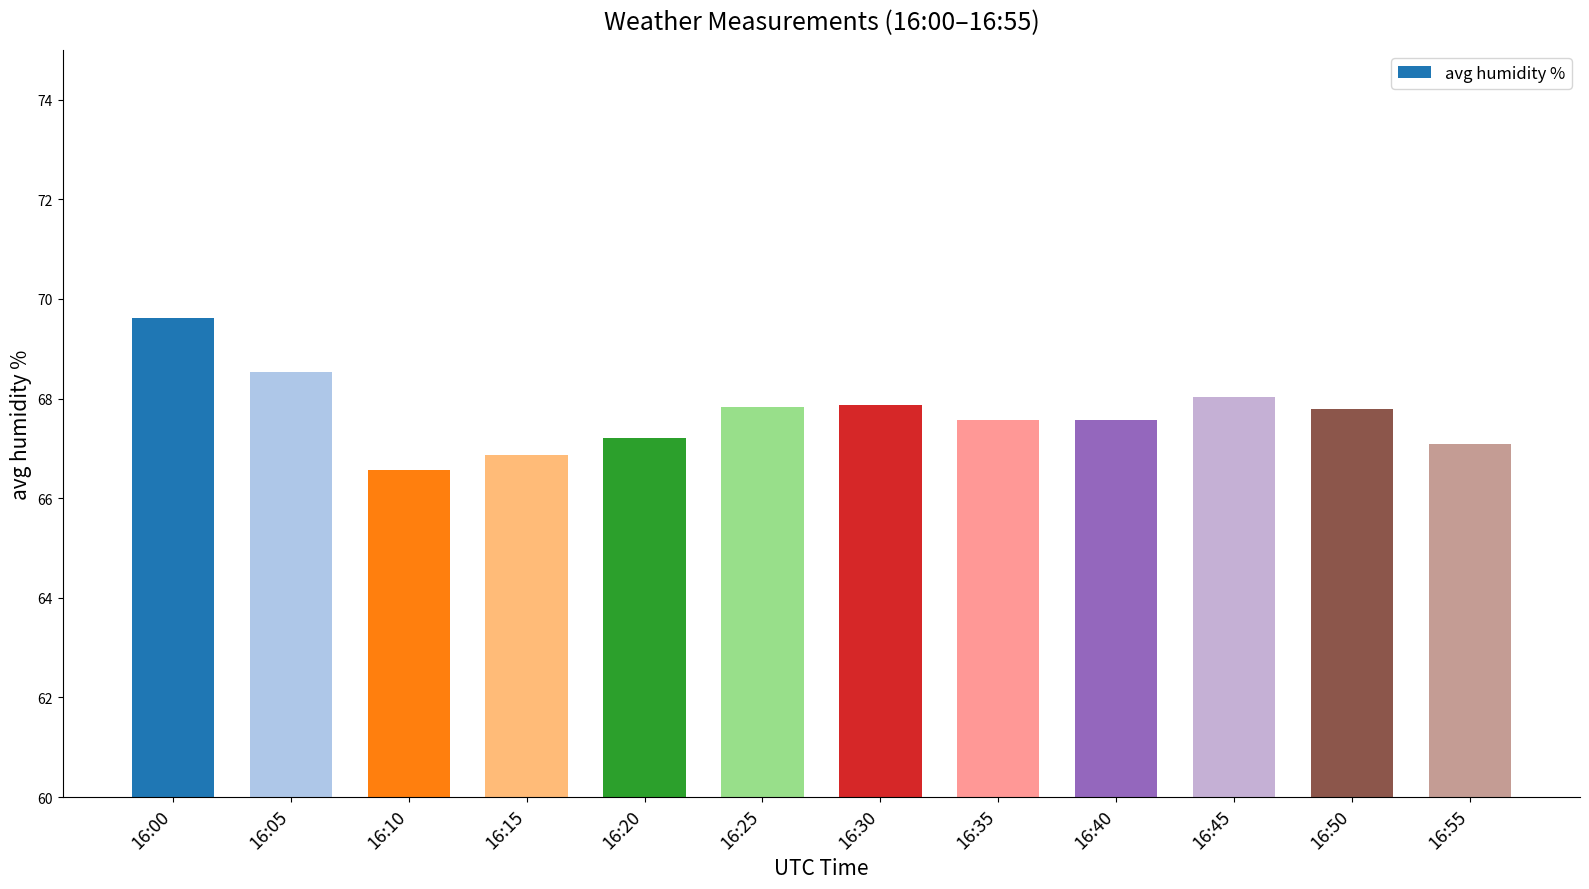

What is the difference between the maximum and minimum values?

3.0